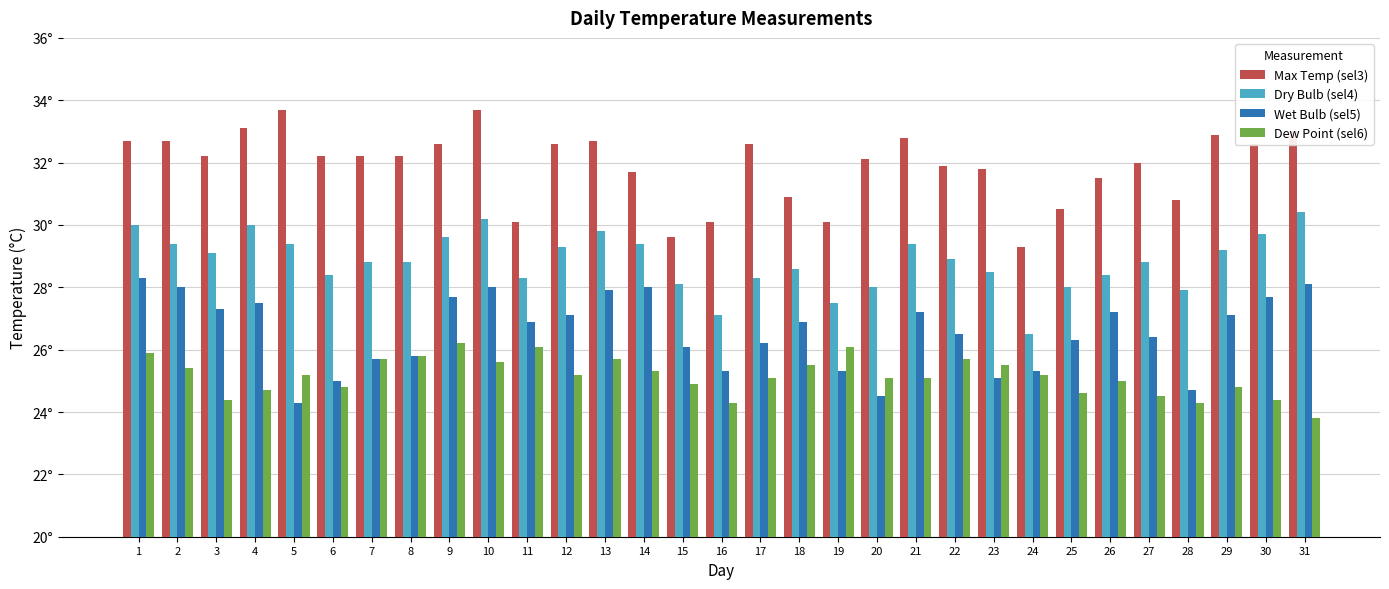

What are all the series names shown in the legend?

Max Temp (sel3), Dry Bulb (sel4), Wet Bulb (sel5), Dew Point (sel6)